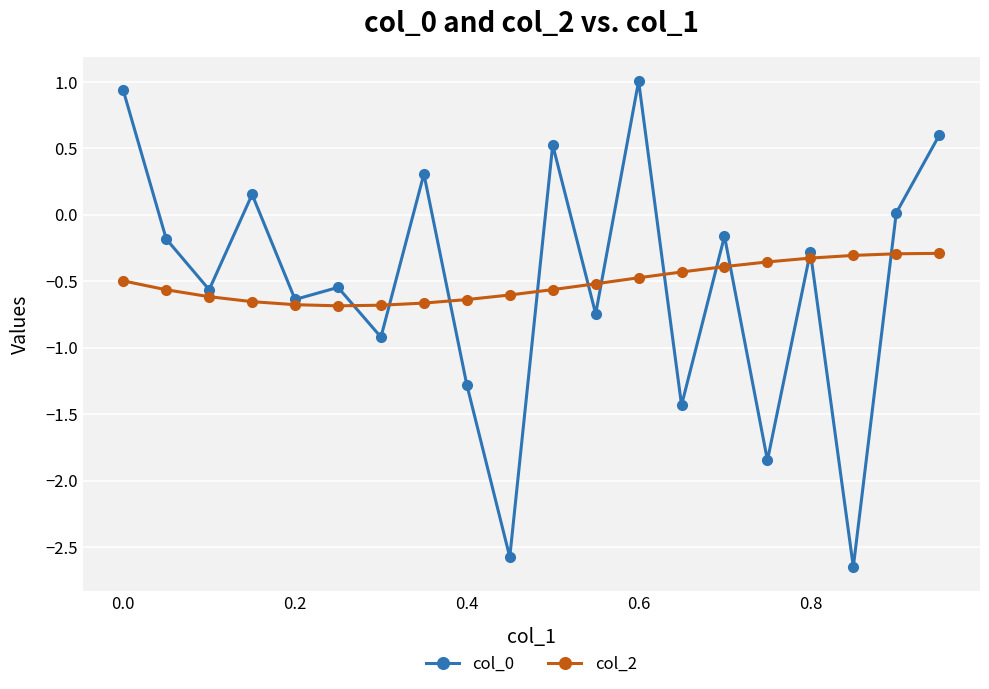

What is the highest value of the col_2 series?

-0.3